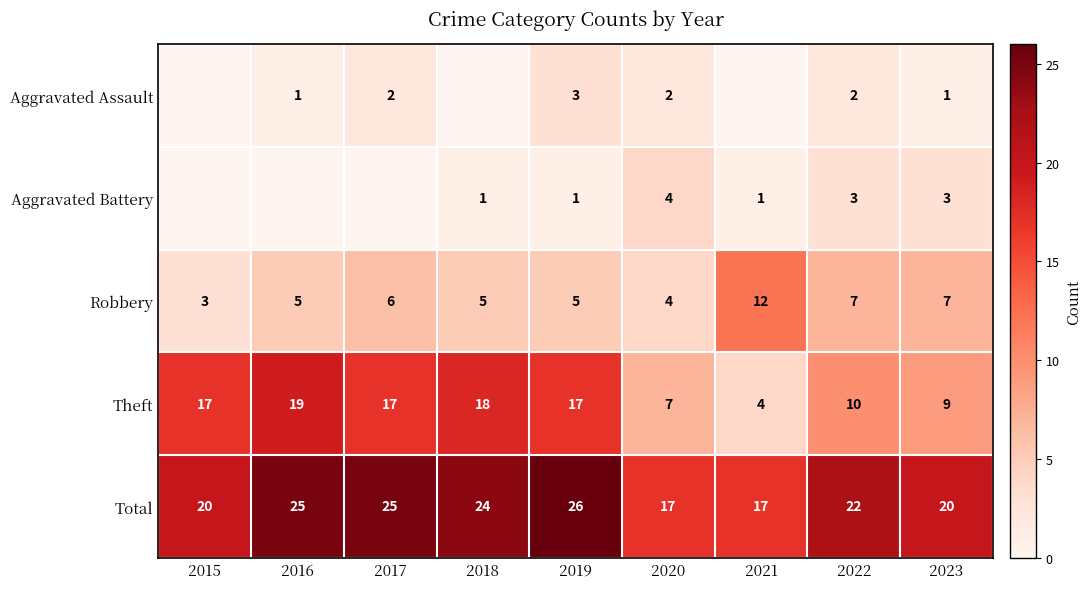

Is it true that Aggravated Battery equals 2 at 2019?

False